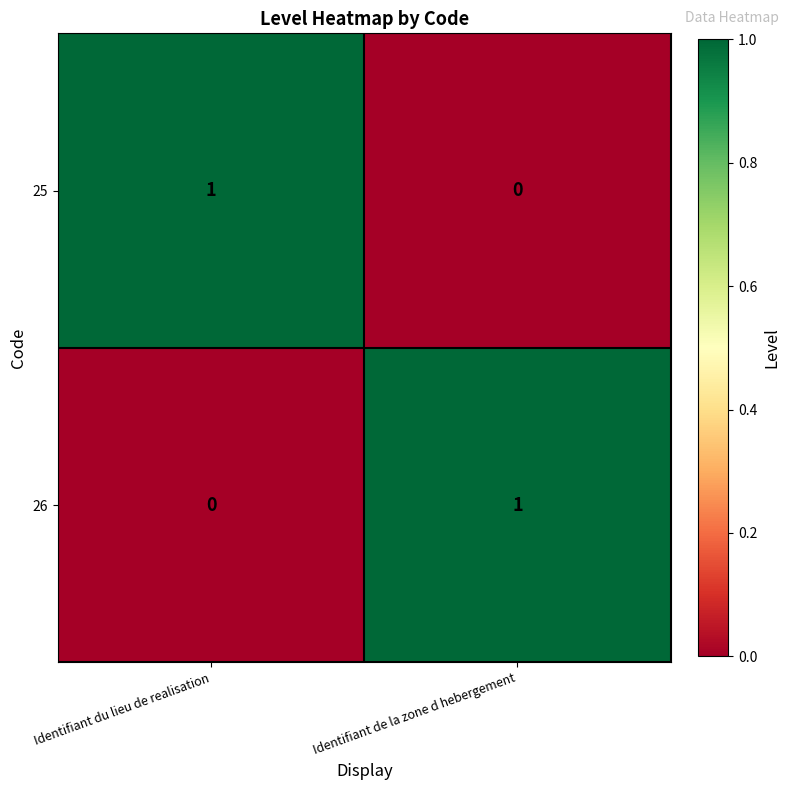

How many data points does each series have?

2